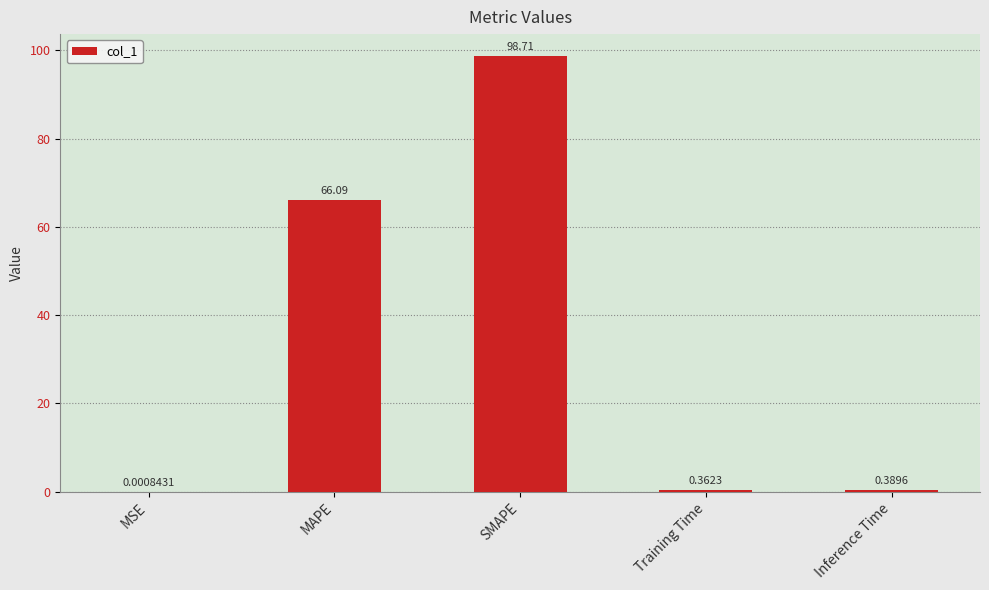

What is the sum of all values?

165.6